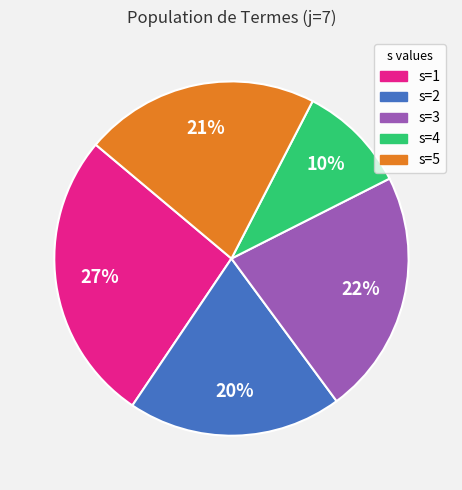

True or false: s=4 accounts for 17% of the total.

False